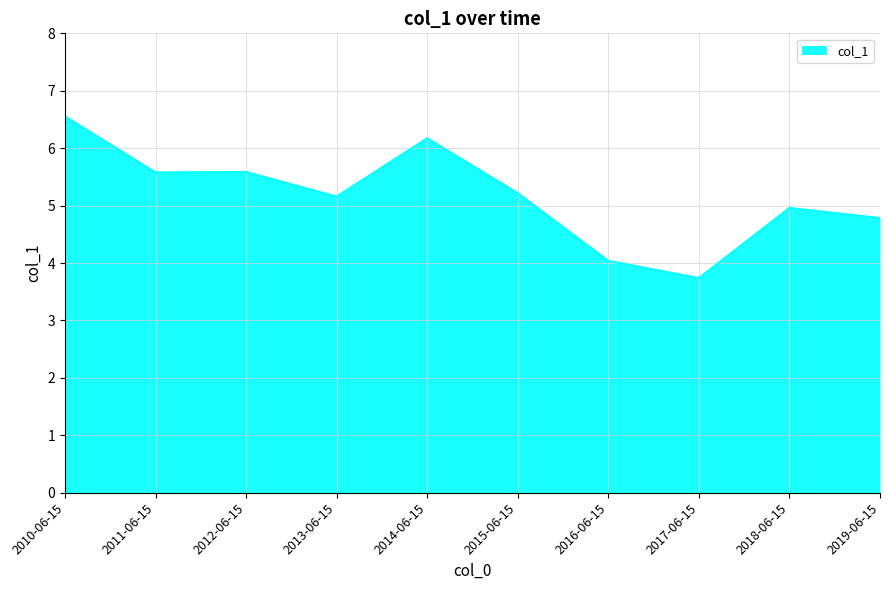

What is the change in value from 2016-06-15 to 2017-06-15?

-0.3